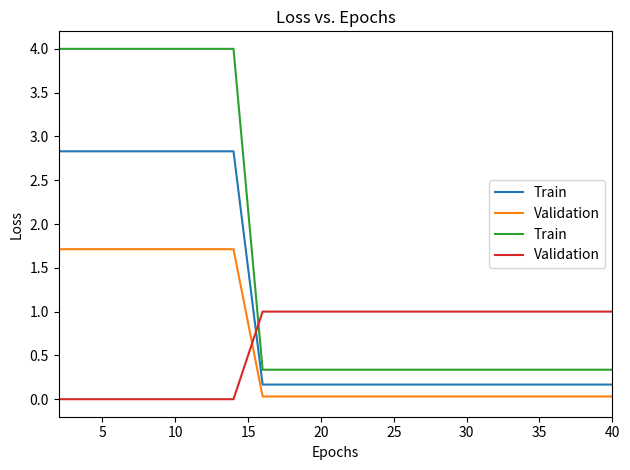

How many data points in Validation are less than 1?

7